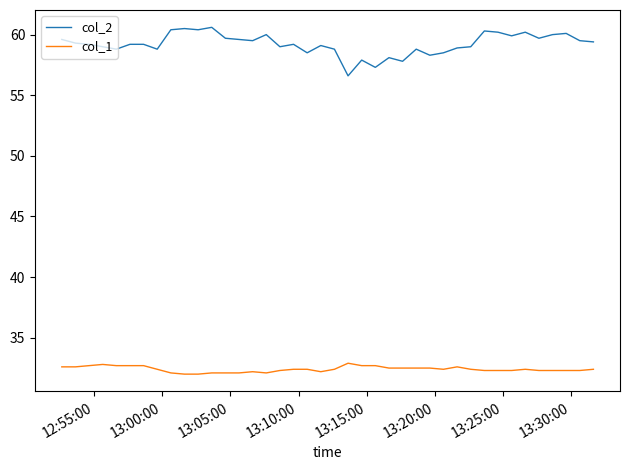

What is the difference between the maximum and minimum values in the col_1 series?

0.9